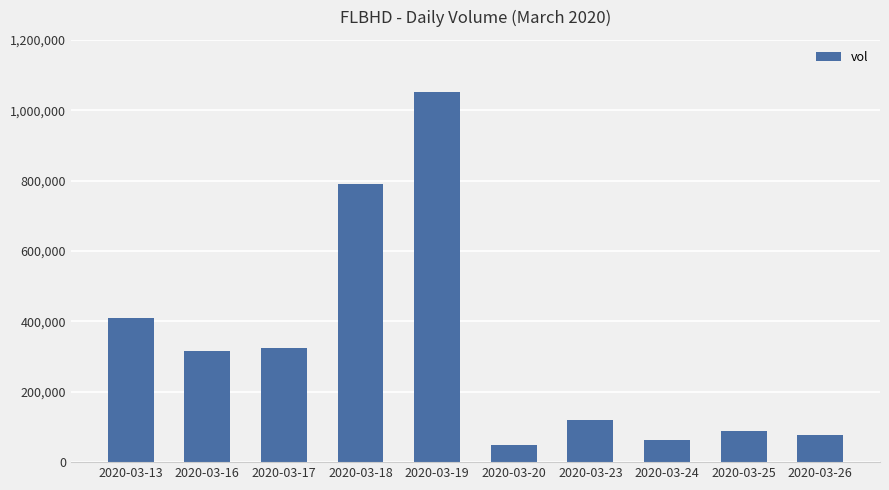

What is the difference between the second highest and minimum values?

742800